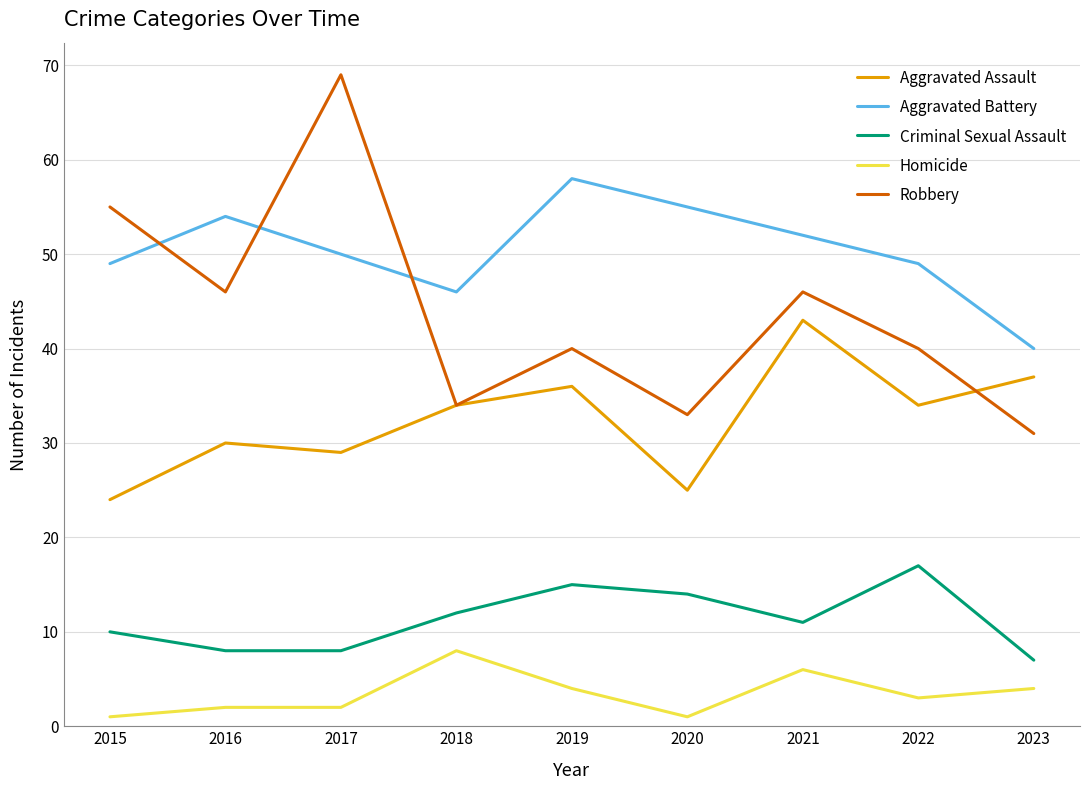

Where does the Criminal Sexual Assault series first go above 11?

2018